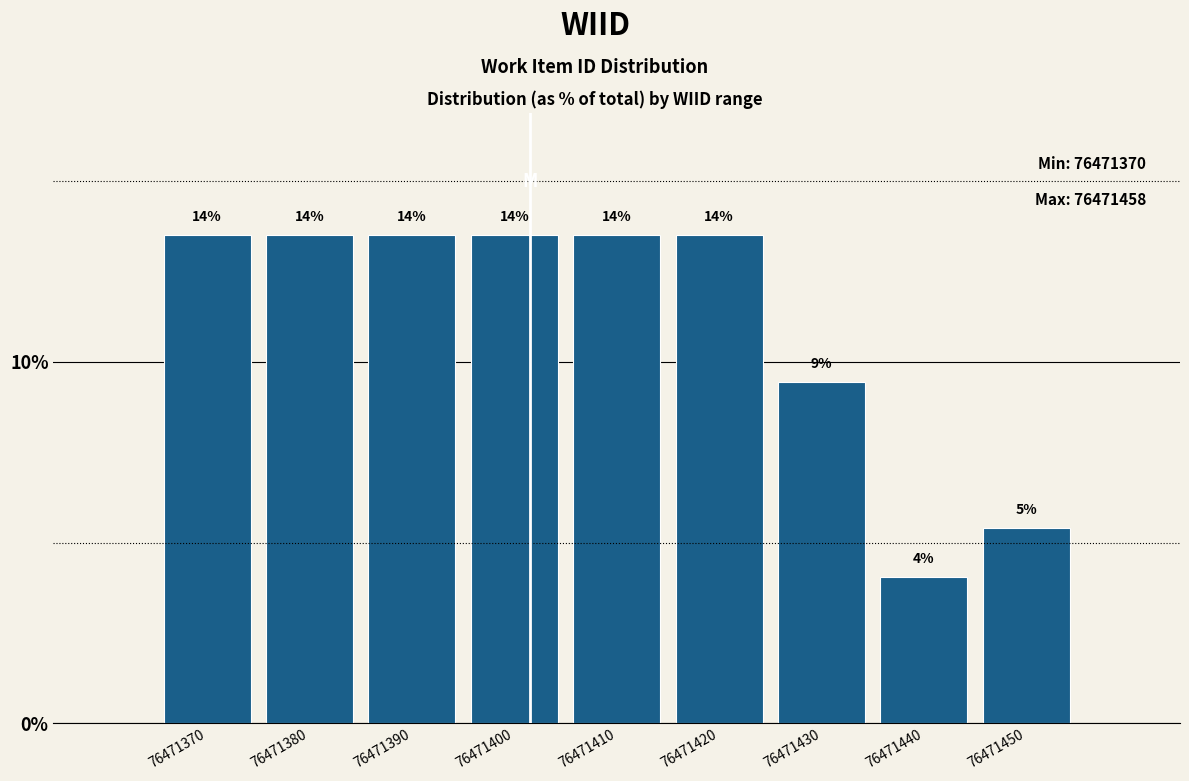

Are the bars horizontal?

No